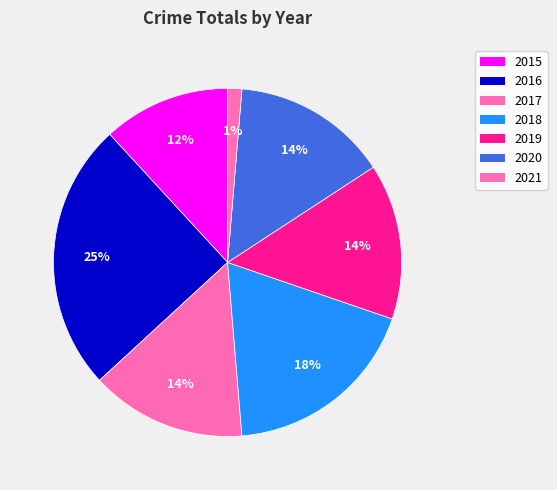

How many slices are in this pie chart?

7